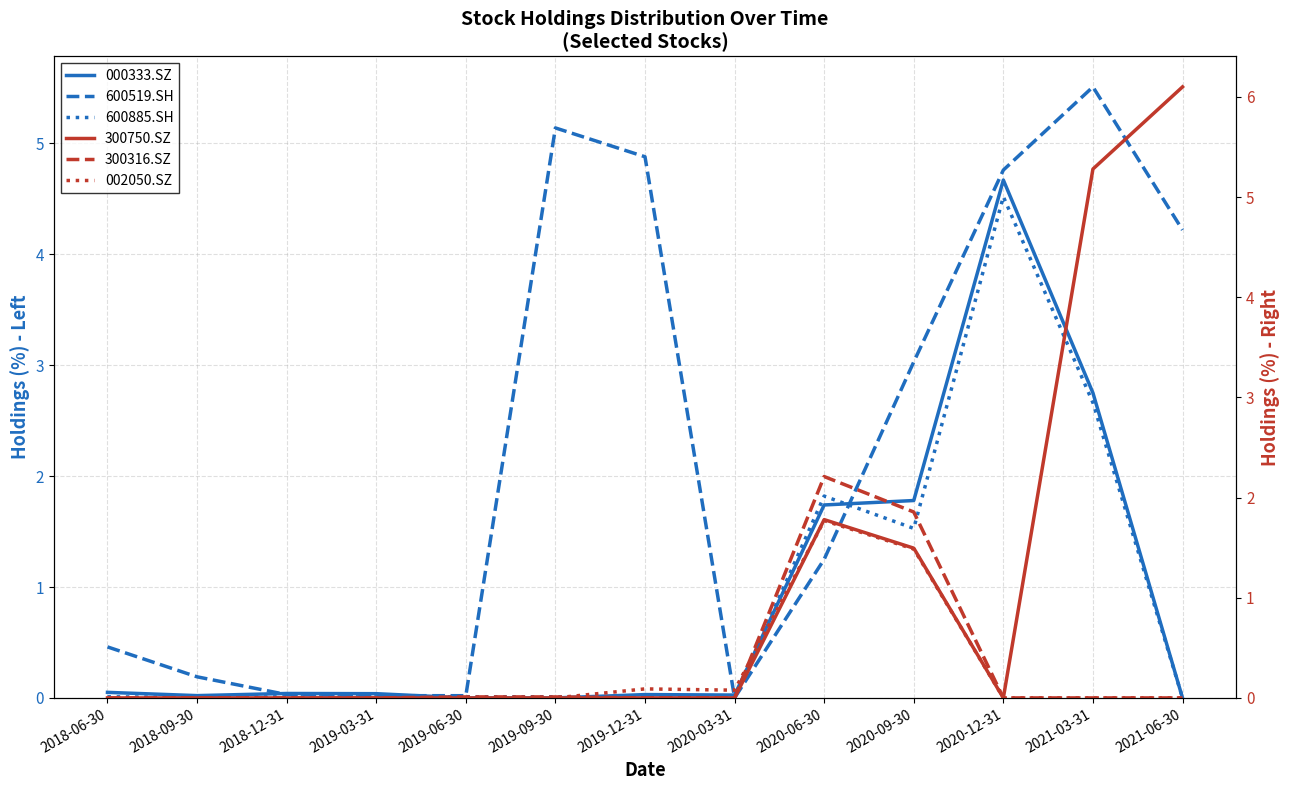

True or false: 600519.SH has a value of 0.0 at 2019-06-30.

True